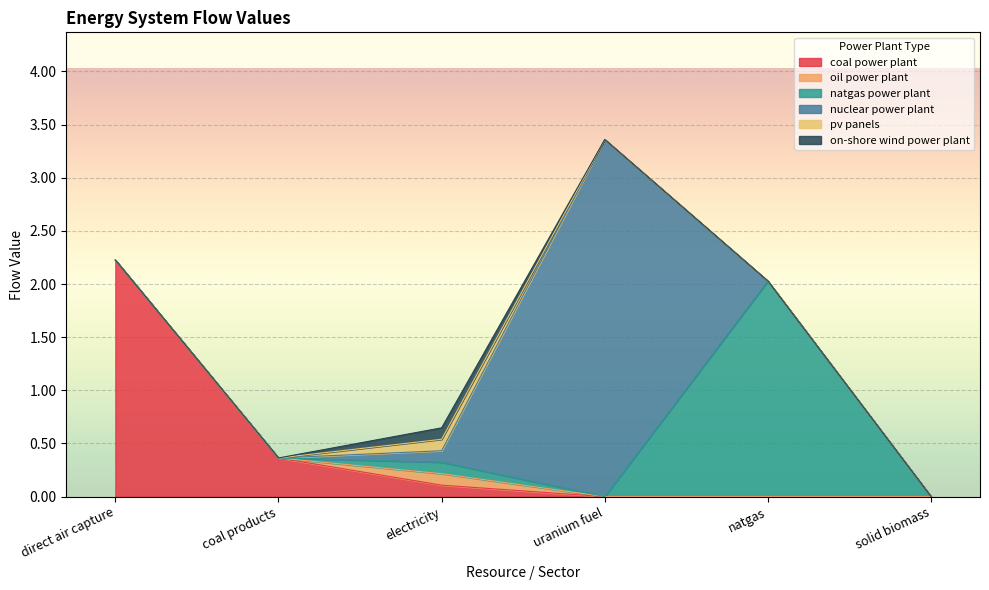

Where is on-shore wind power plant nearest to the value 0?

direct air capture